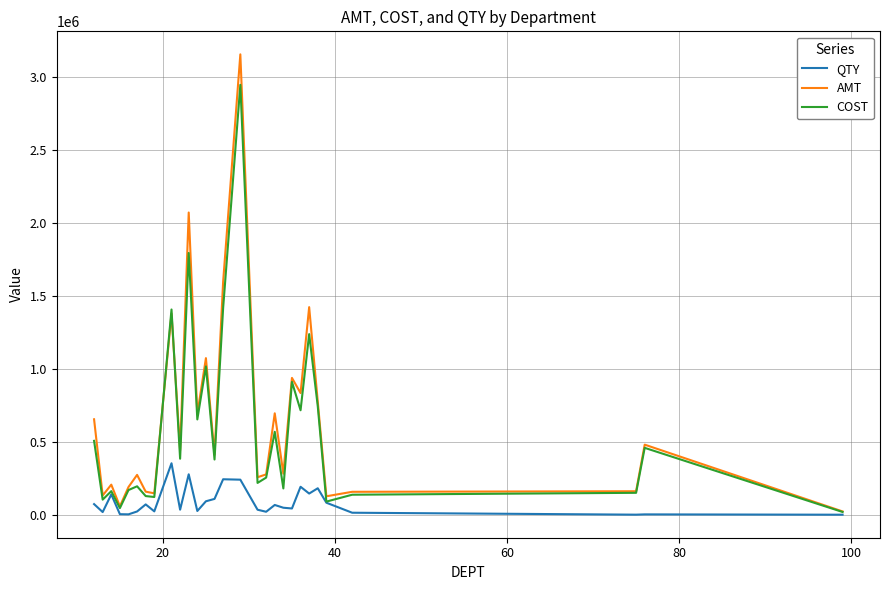

Rank the series by their maximum value, from lowest to highest.

QTY, COST, AMT